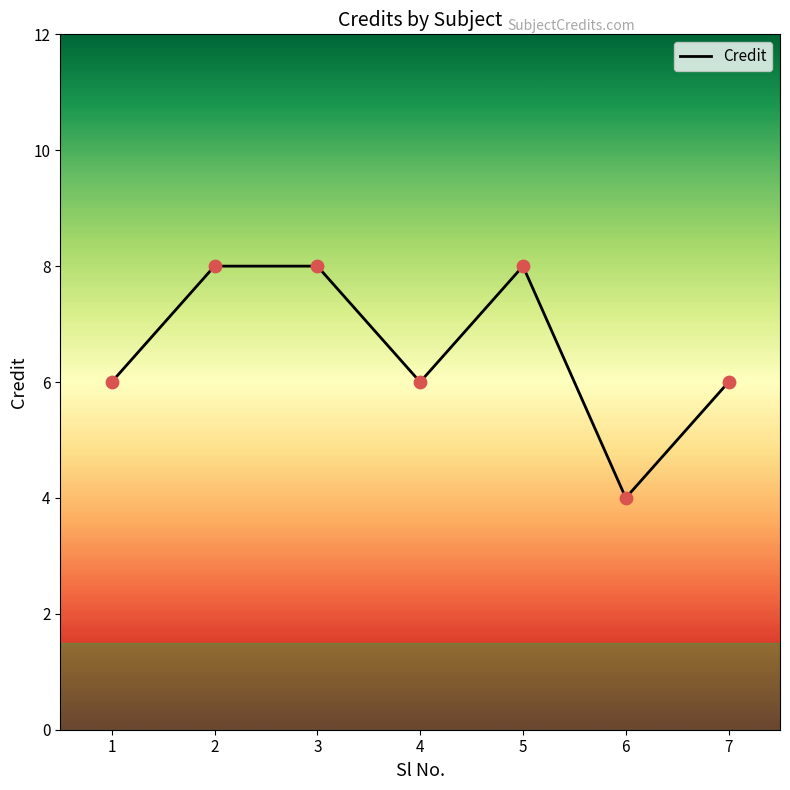

What is the change in value from 1 to 5?

+2